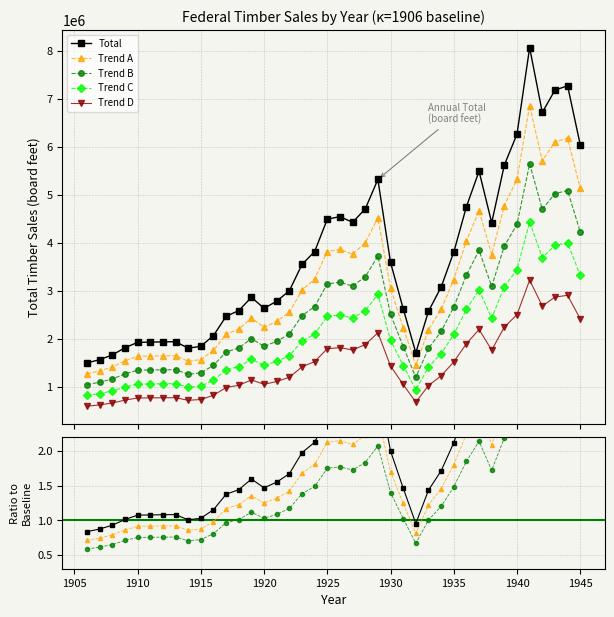

Where is the first local maximum?

1913